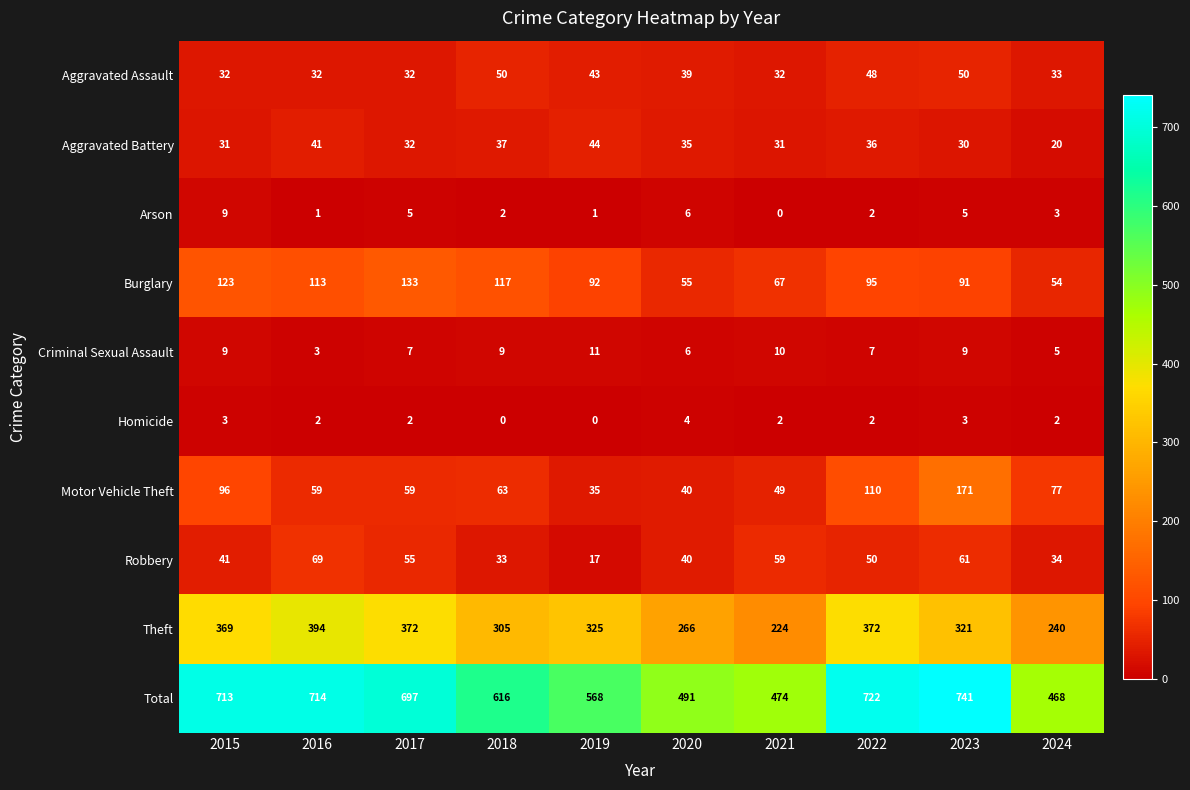

Which series changed the most between 2017 and 2023?

Motor Vehicle Theft